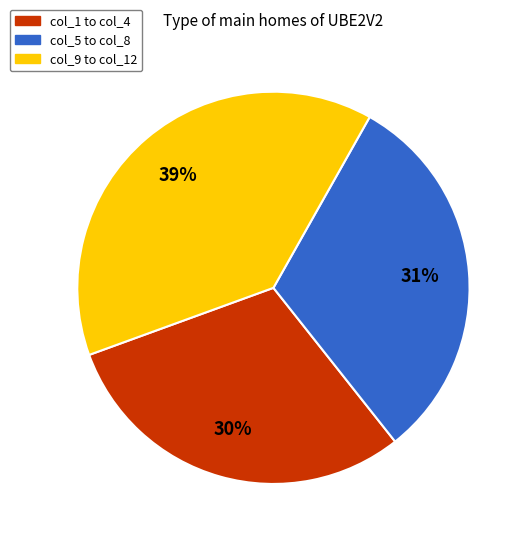

To the nearest percent, what percentage of the pie is col_9 to col_12?

39%